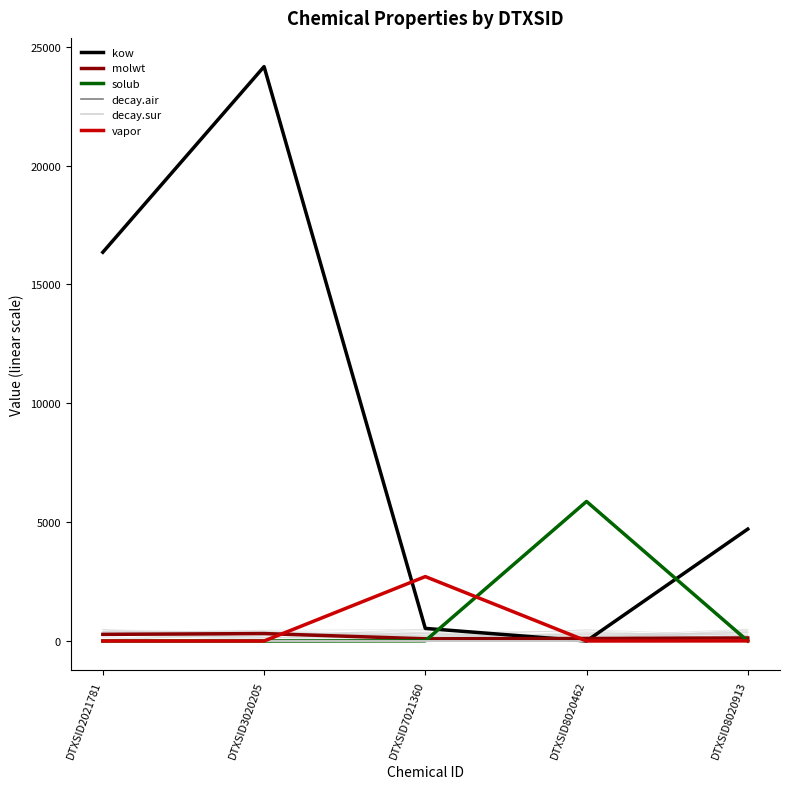

True or false: decay.sur and molwt intersect in this chart.

False